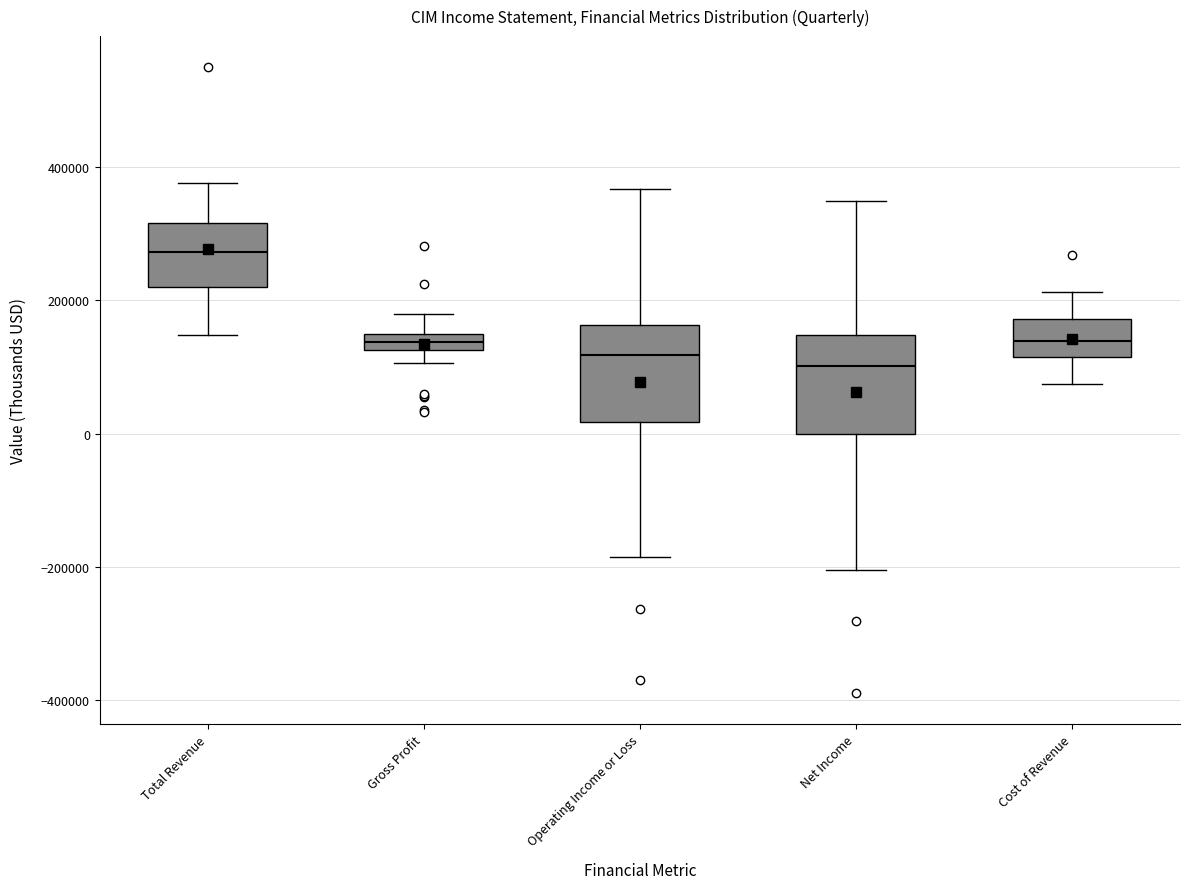

Where does the upper whisker of the box for Gross Profit end on the y-axis? The values are not printed on the chart, so give them approximately, as read against the axis.

180000